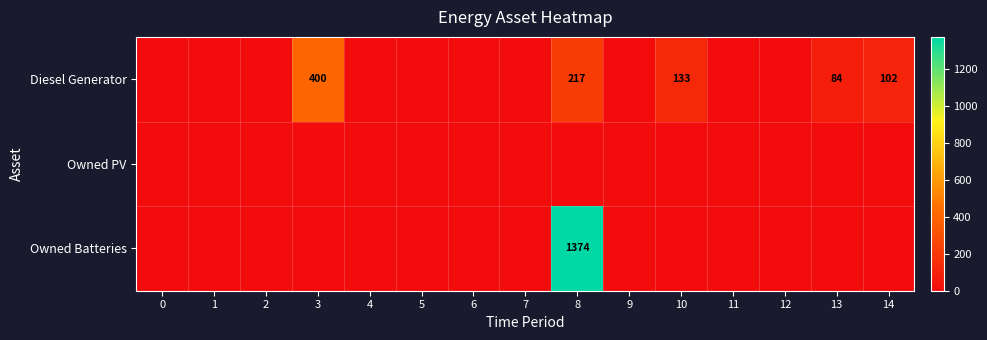

Is it true that Diesel Generator equals 102 at 14?

True